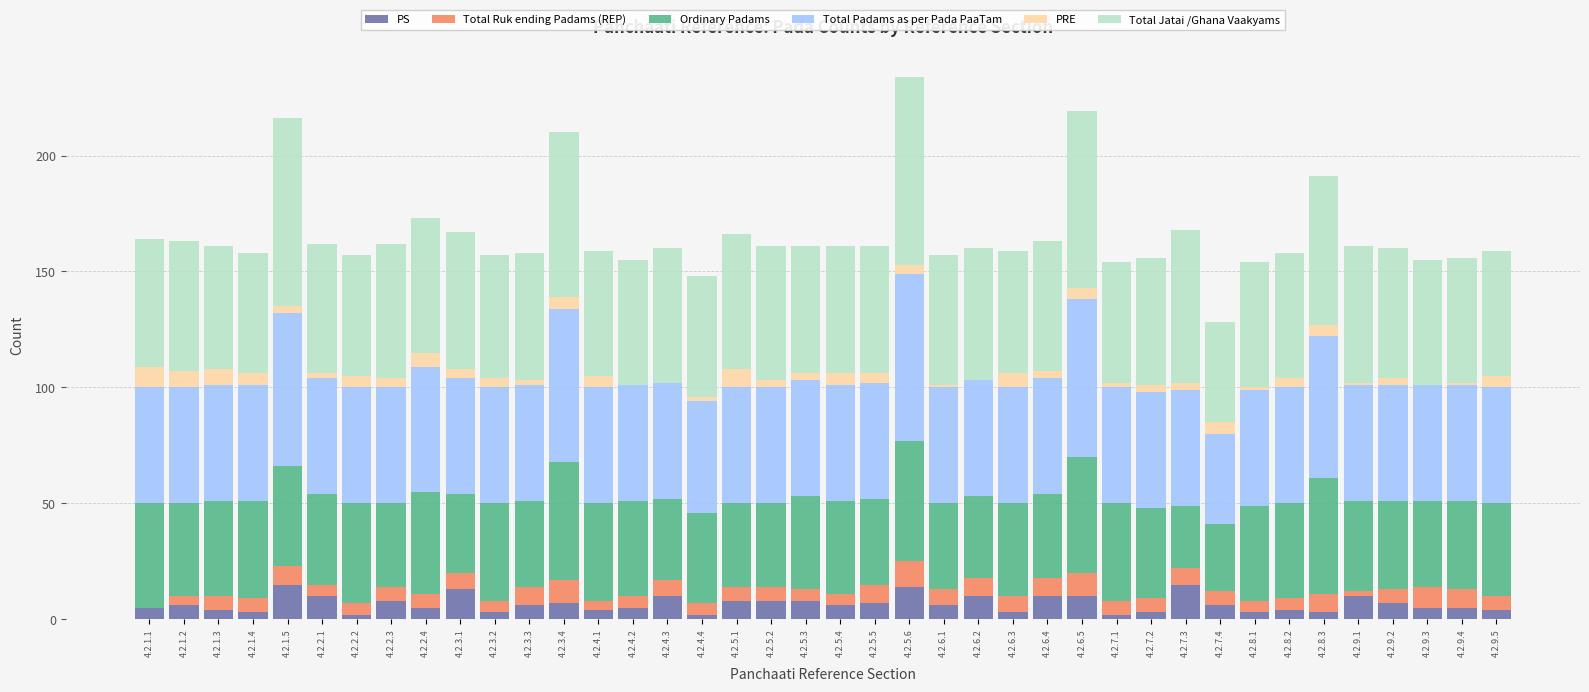

What is the maximum value for PS?

15